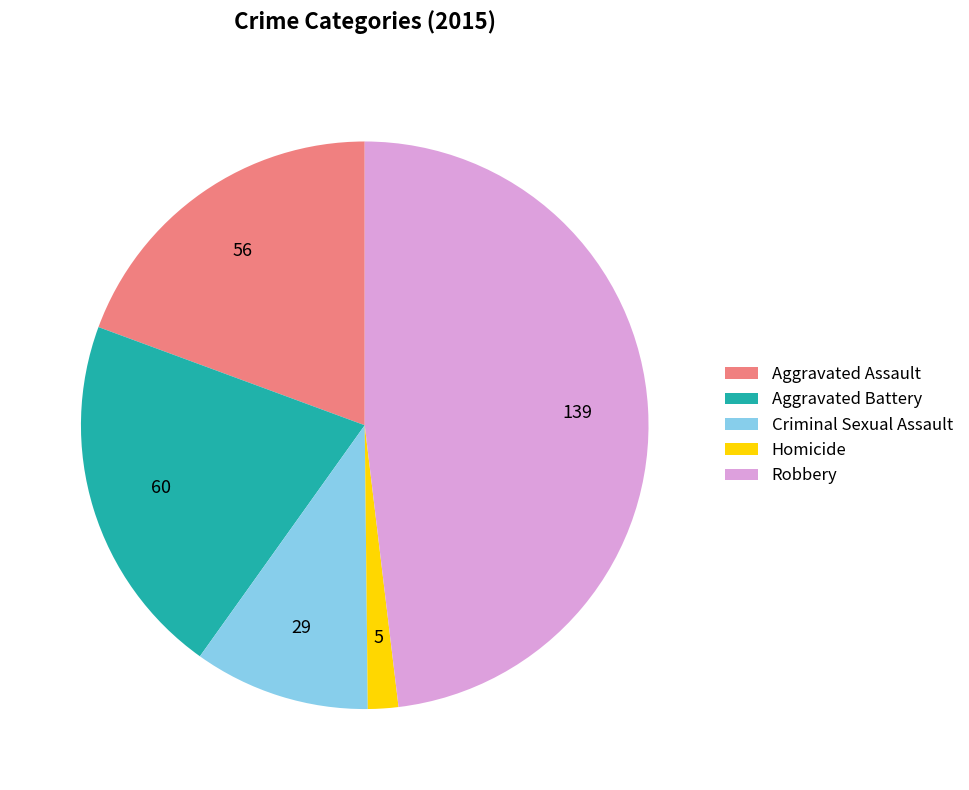

Which slice is the largest?

Robbery